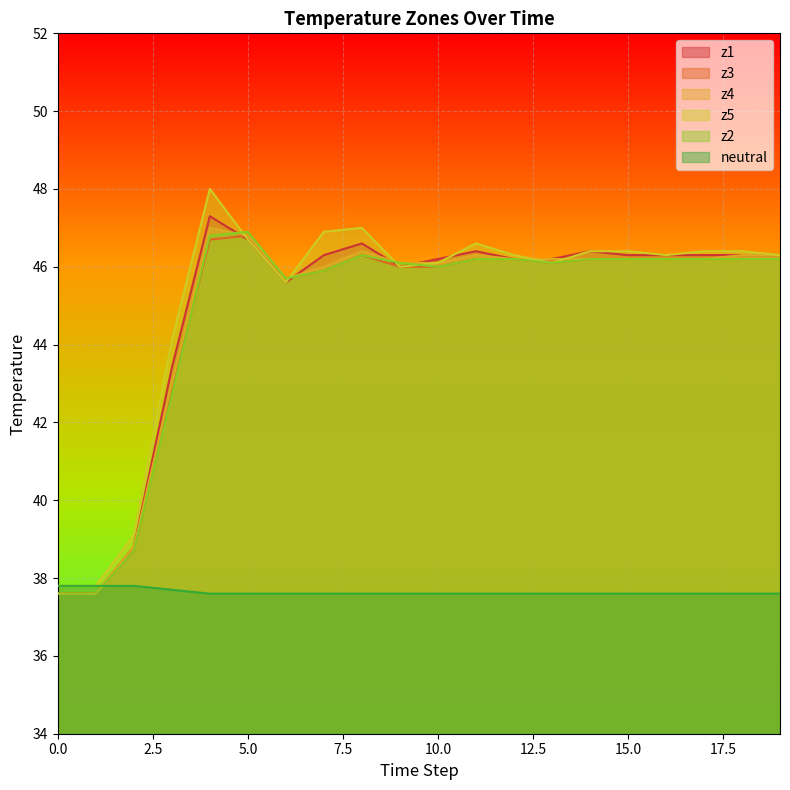

Where is z2 nearest to the value 42?

3